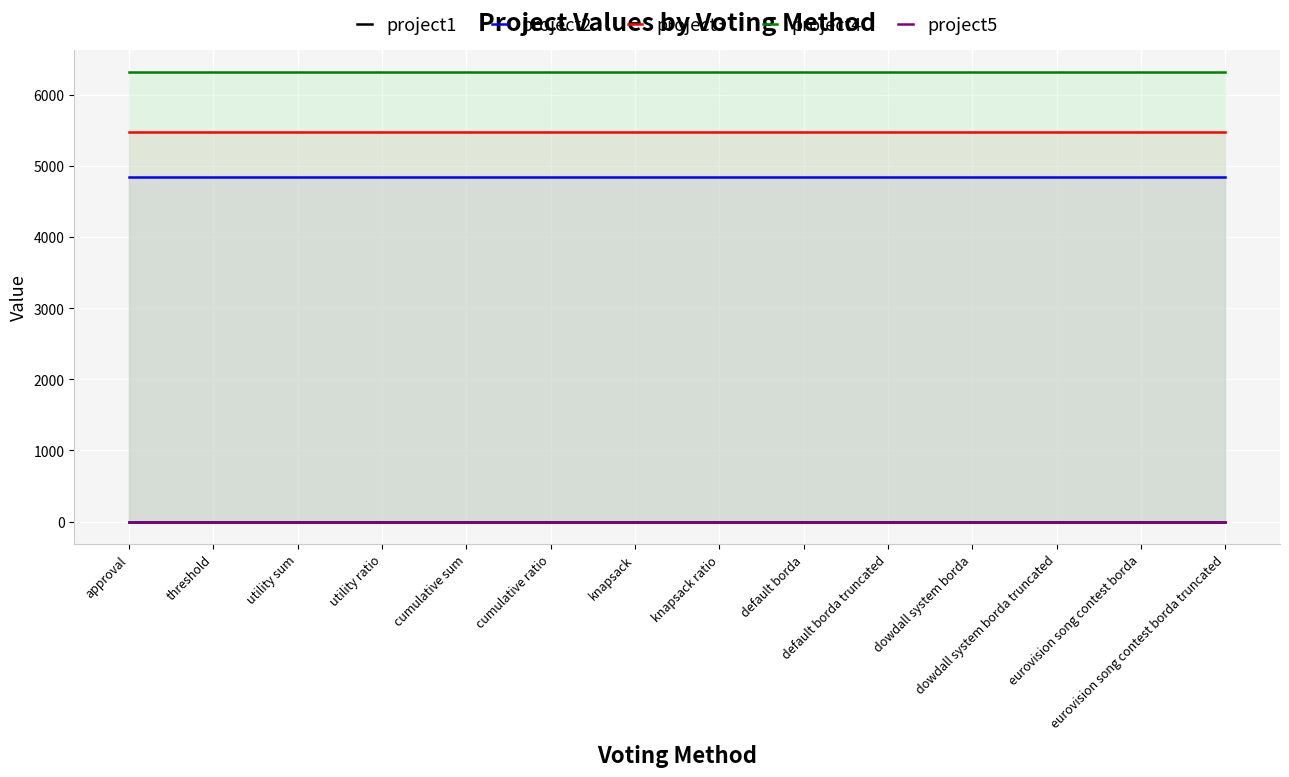

Where is project3 nearest to the value 5477?

approval